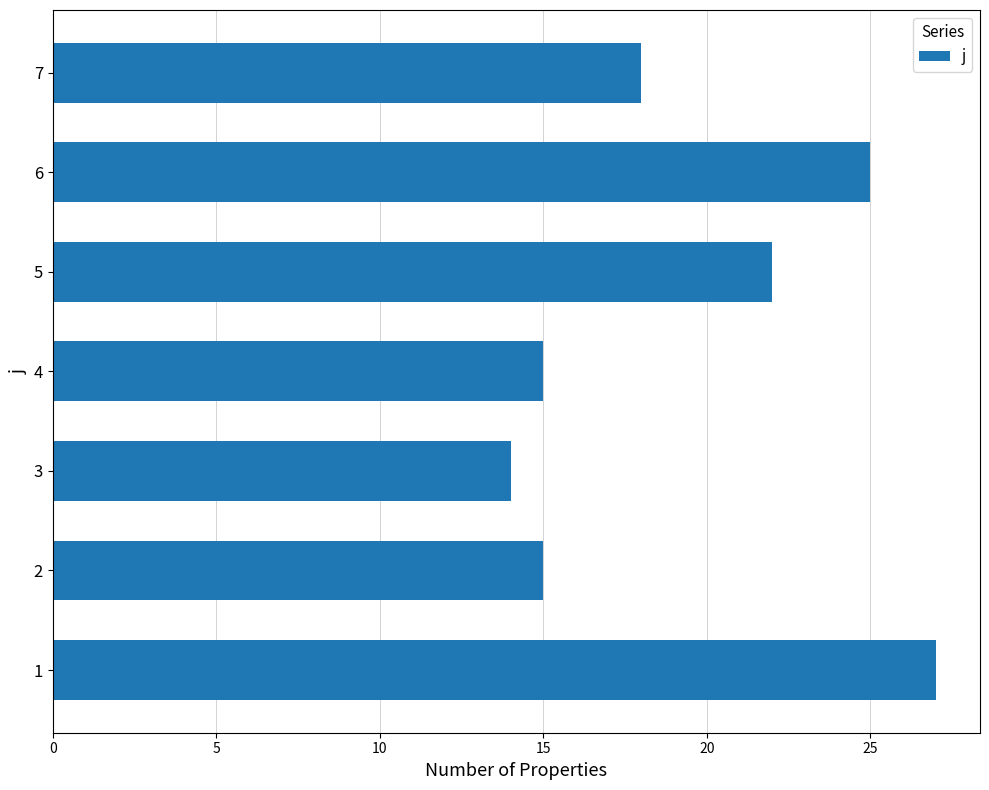

What is the smallest value displayed?

14